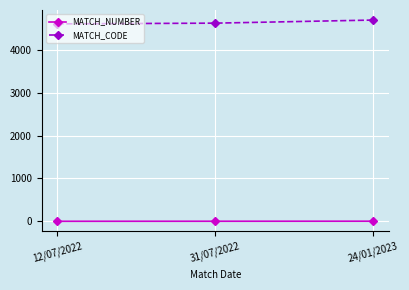

Which series has the largest total across all categories?

MATCH_CODE